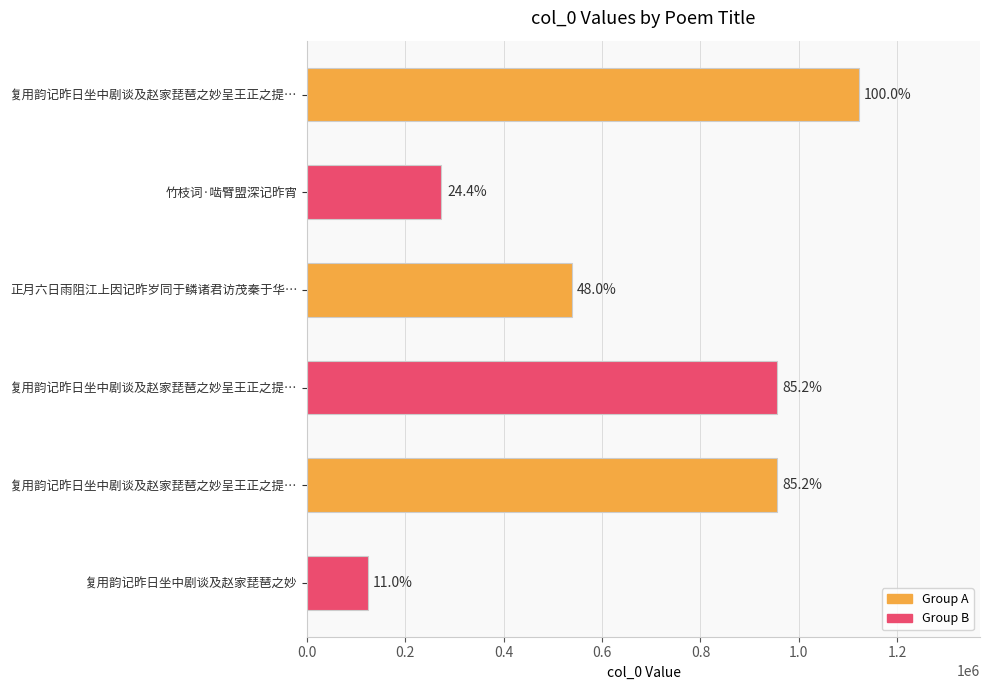

Are the bars horizontal?

Yes